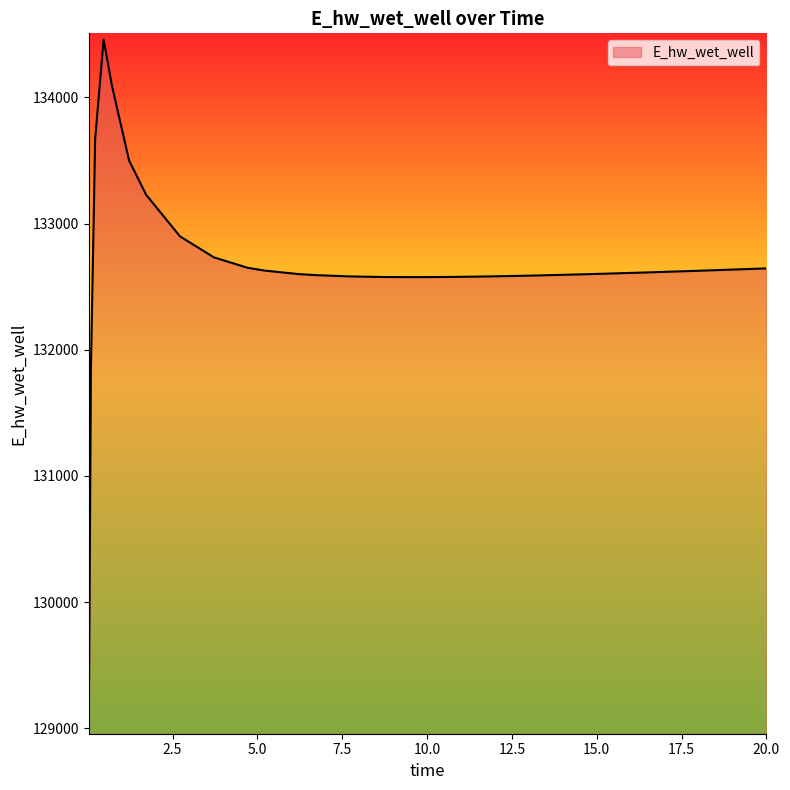

What is the difference between the maximum and minimum values?

5451.1